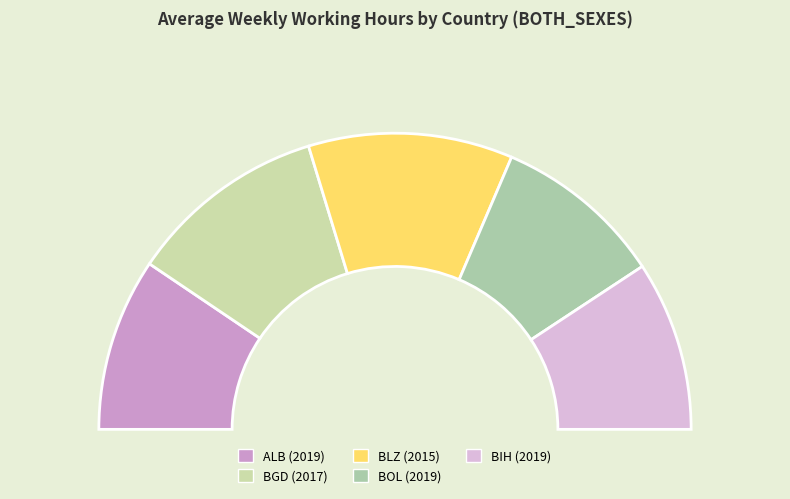

To the nearest percent, what is the average slice percentage?

20%